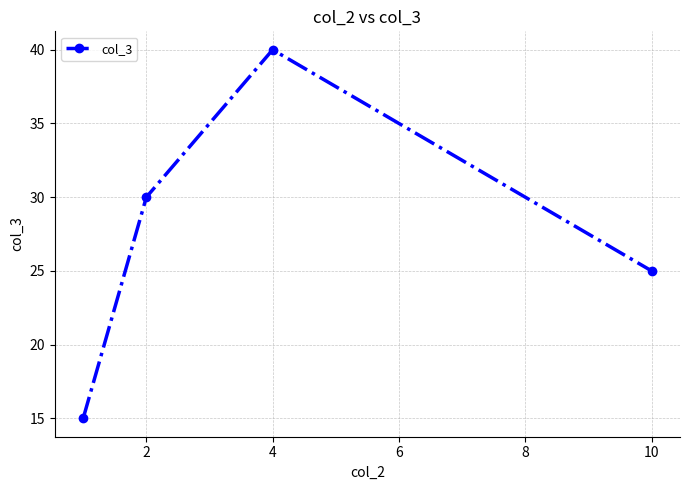

How many lines are shown in the chart?

1